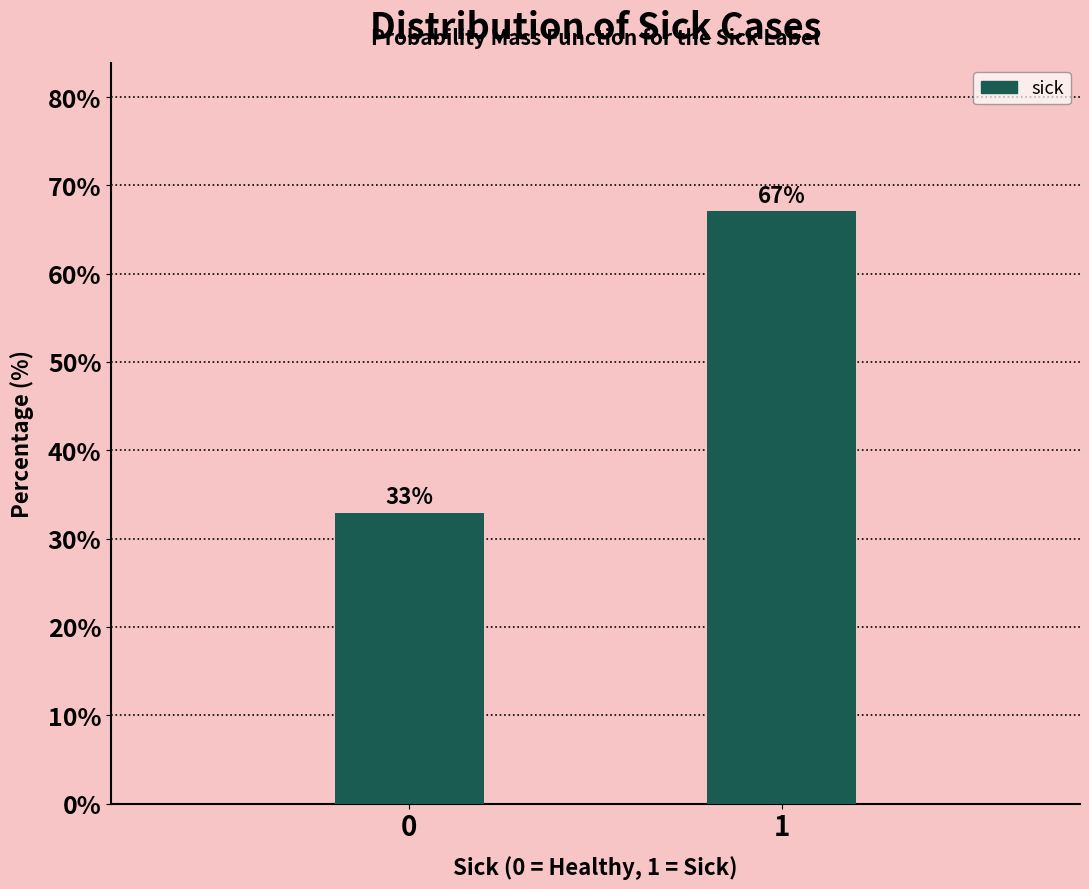

What is the average value?

50.0